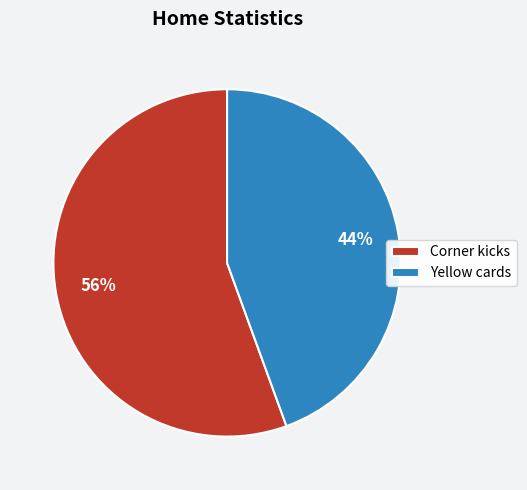

Between Yellow cards and Corner kicks, which is larger?

Corner kicks